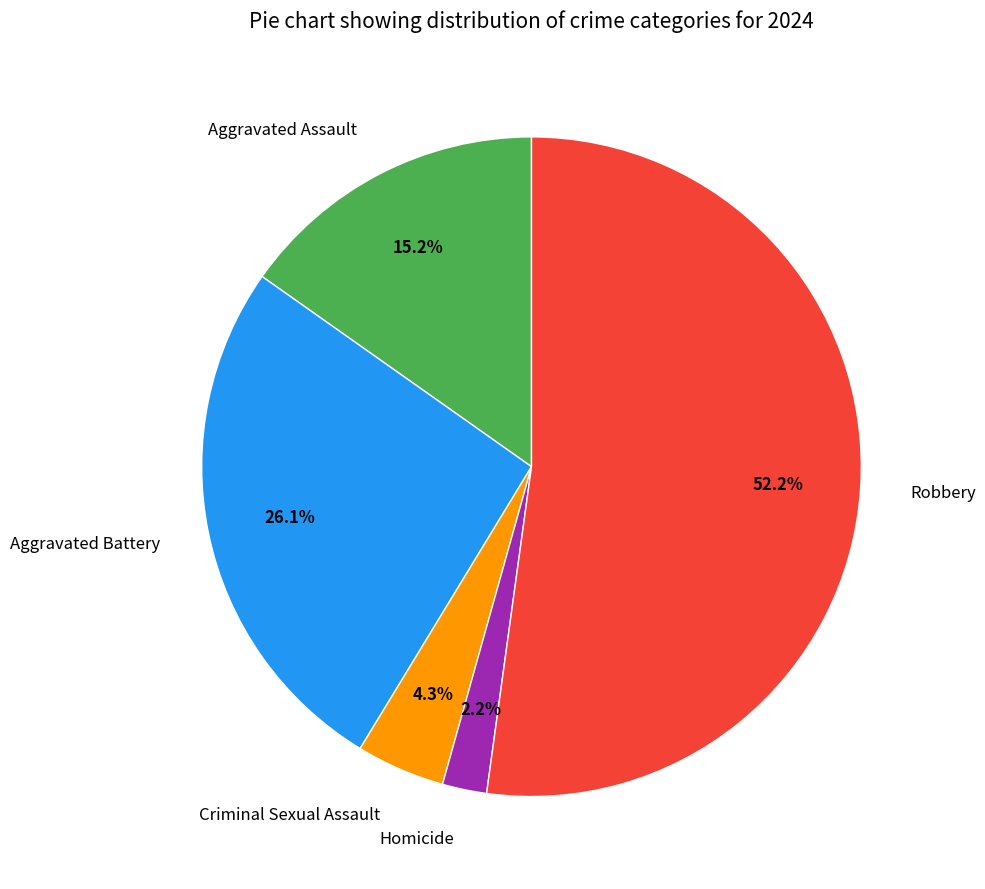

Between Homicide and Aggravated Battery, which is larger?

Aggravated Battery